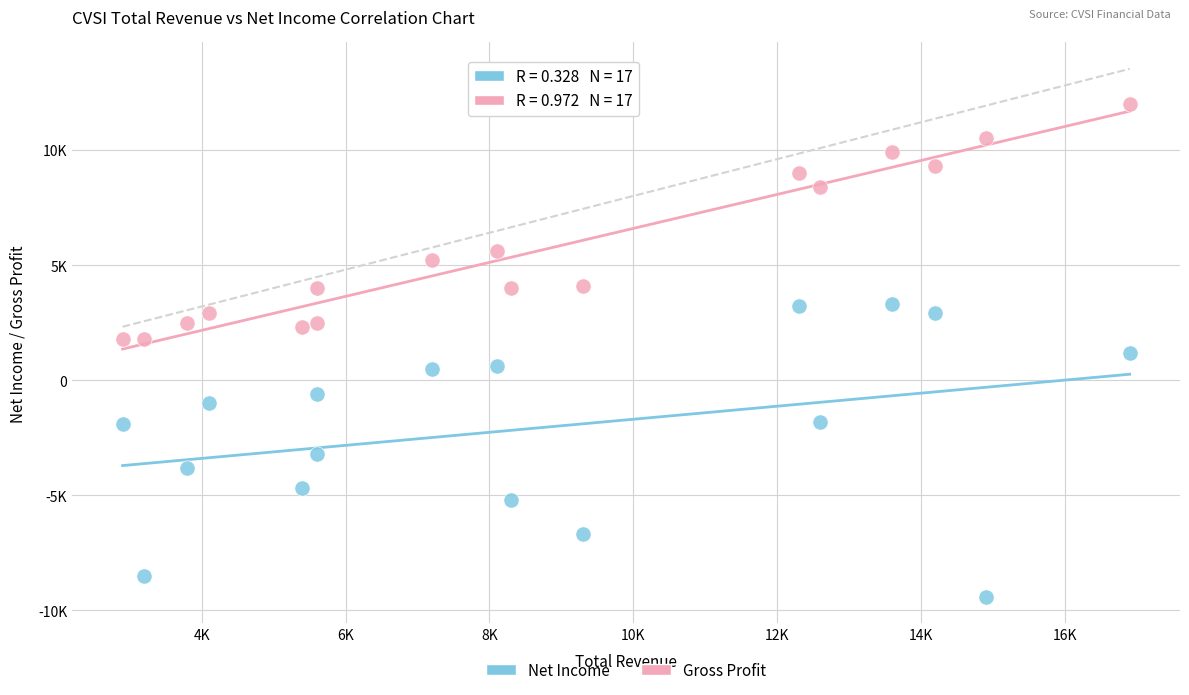

Which series reaches the maximum Y coordinate?

Gross Profit